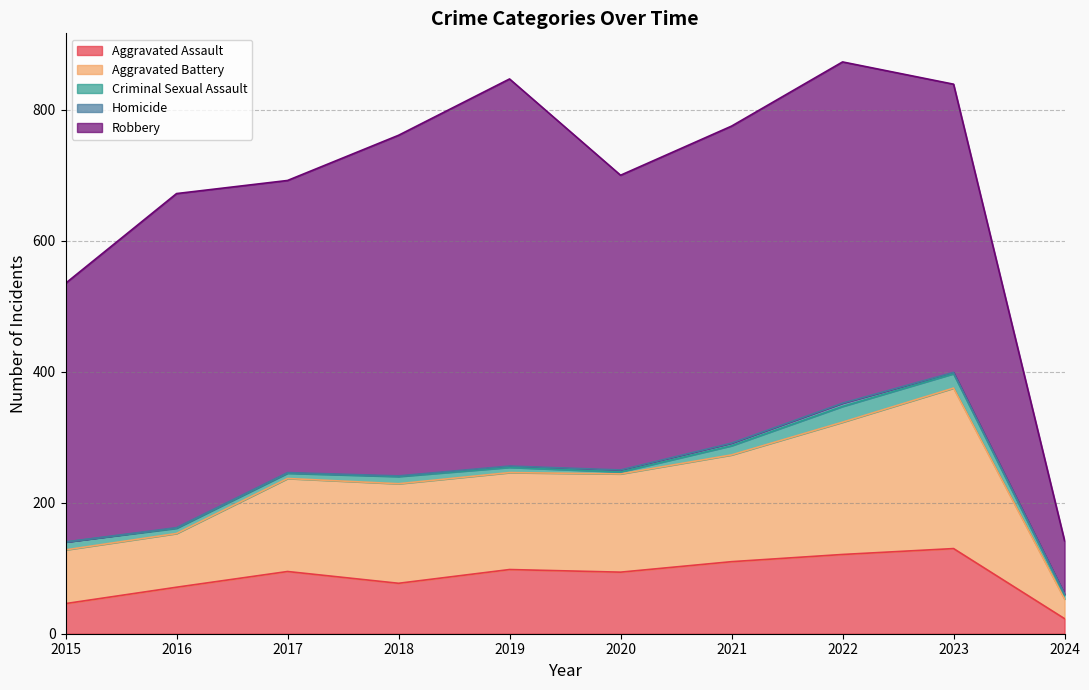

Reading right to left, what are all the values shown in this chart?

Aggravated Assault: 23	130	121	110	94	98	77	95	71	46
Aggravated Battery: 30	245	202	163	150	148	152	142	82	82
Criminal Sexual Assault: 6	22	24	14	3	8	11	8	8	12
Homicide: 2	2	5	4	3	2	1	1	1	0
Robbery: 81	440	521	484	450	591	520	446	510	395